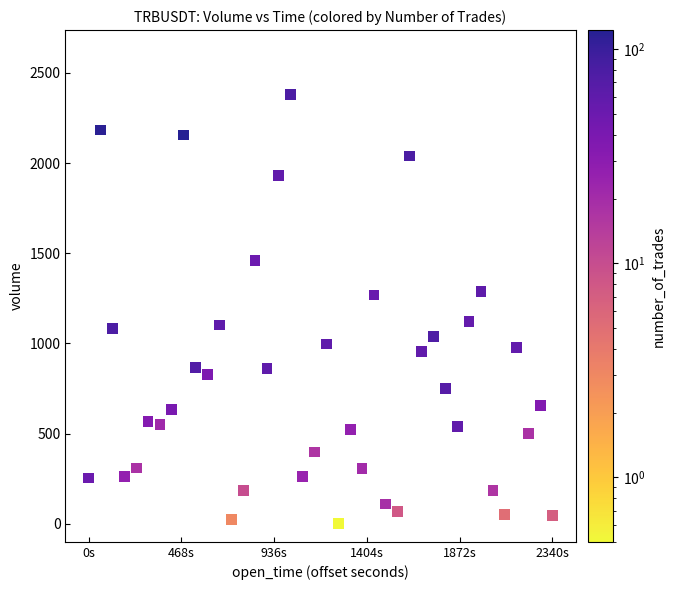

What is the range of X values (max minus min)?

2340000.0